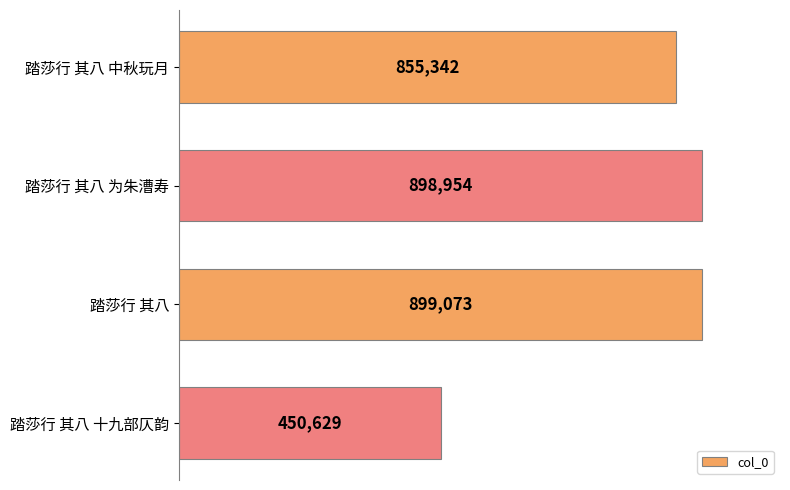

Are the bars horizontal?

Yes